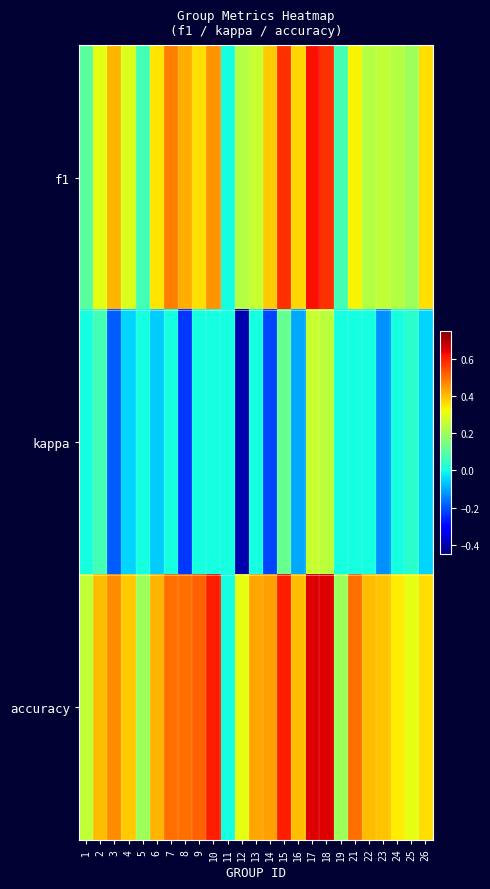

Which series has the largest total across all categories?

accuracy